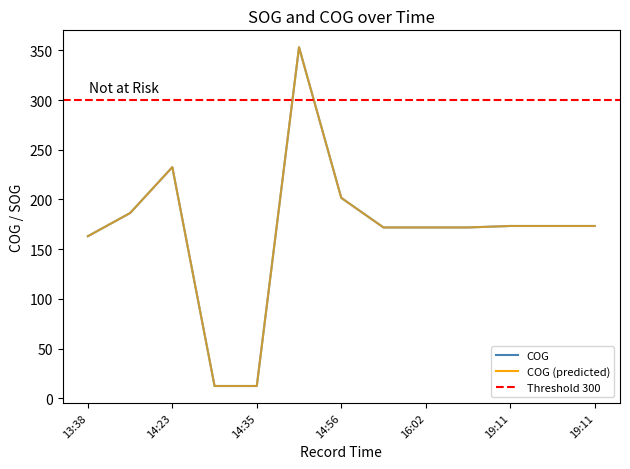

How many points are higher than both their immediate neighbors (excluding endpoints)?

2